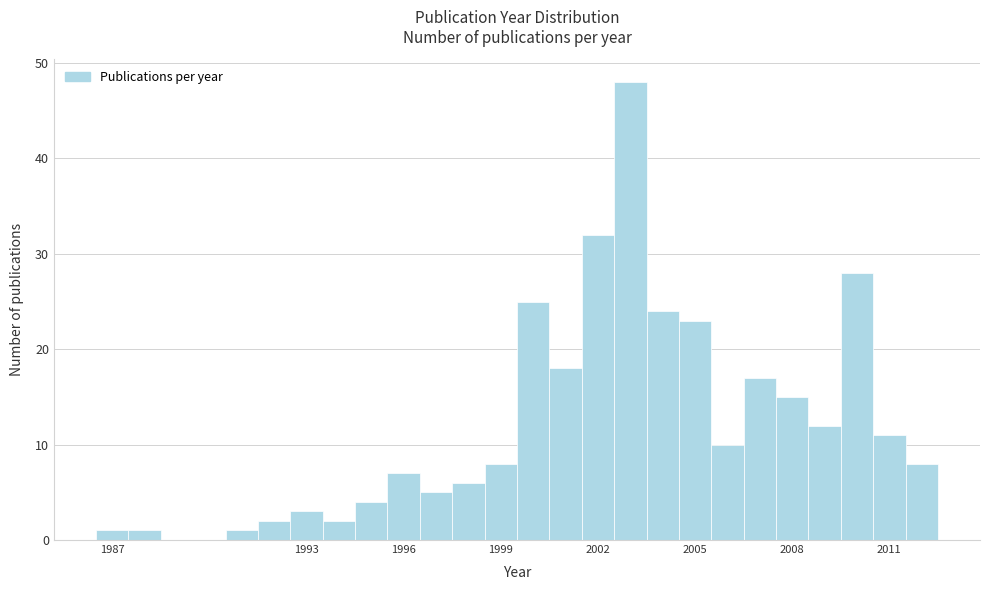

Read against the x-axis, roughly where is the centre of the tallest bar?

2003.0